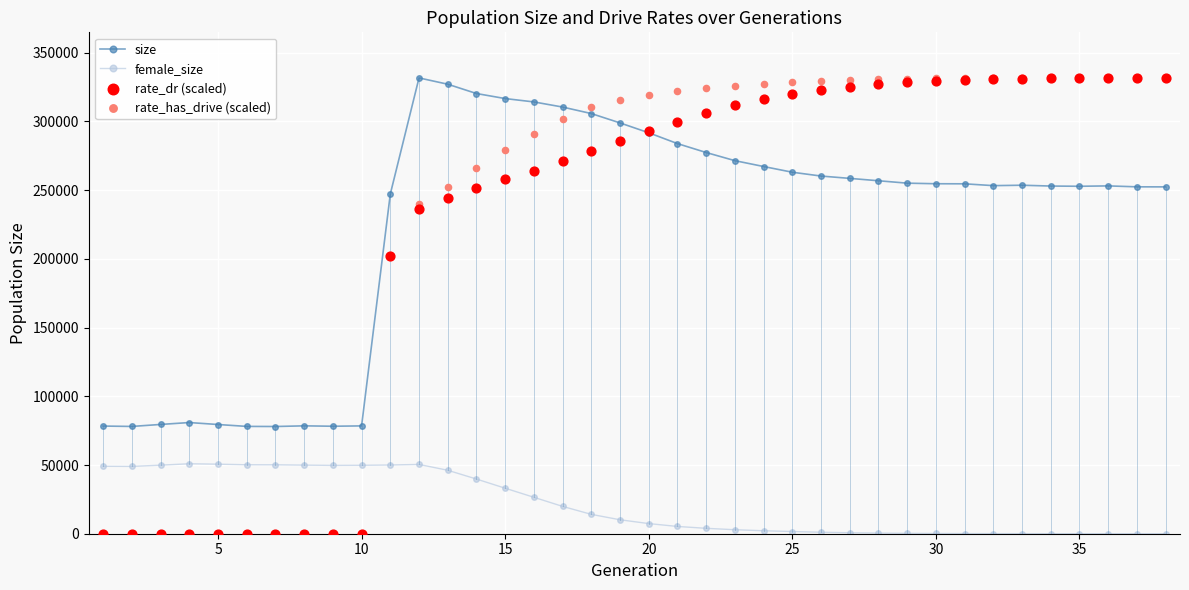

What are all the series names shown in the legend?

size, female_size, rate_dr (scaled), rate_has_drive (scaled)